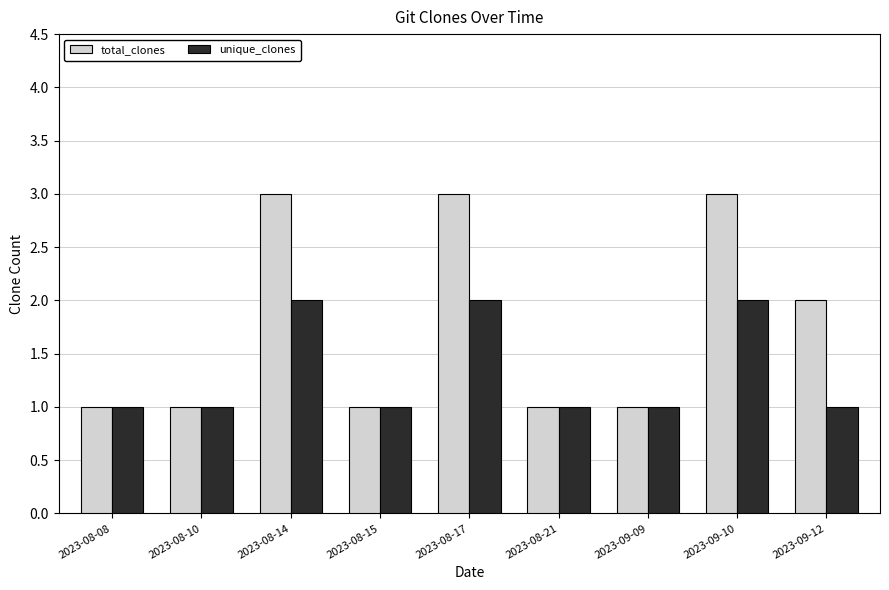

Is the value of unique_clones at 2023-08-14 greater than the value of total_clones at 2023-08-17?

No